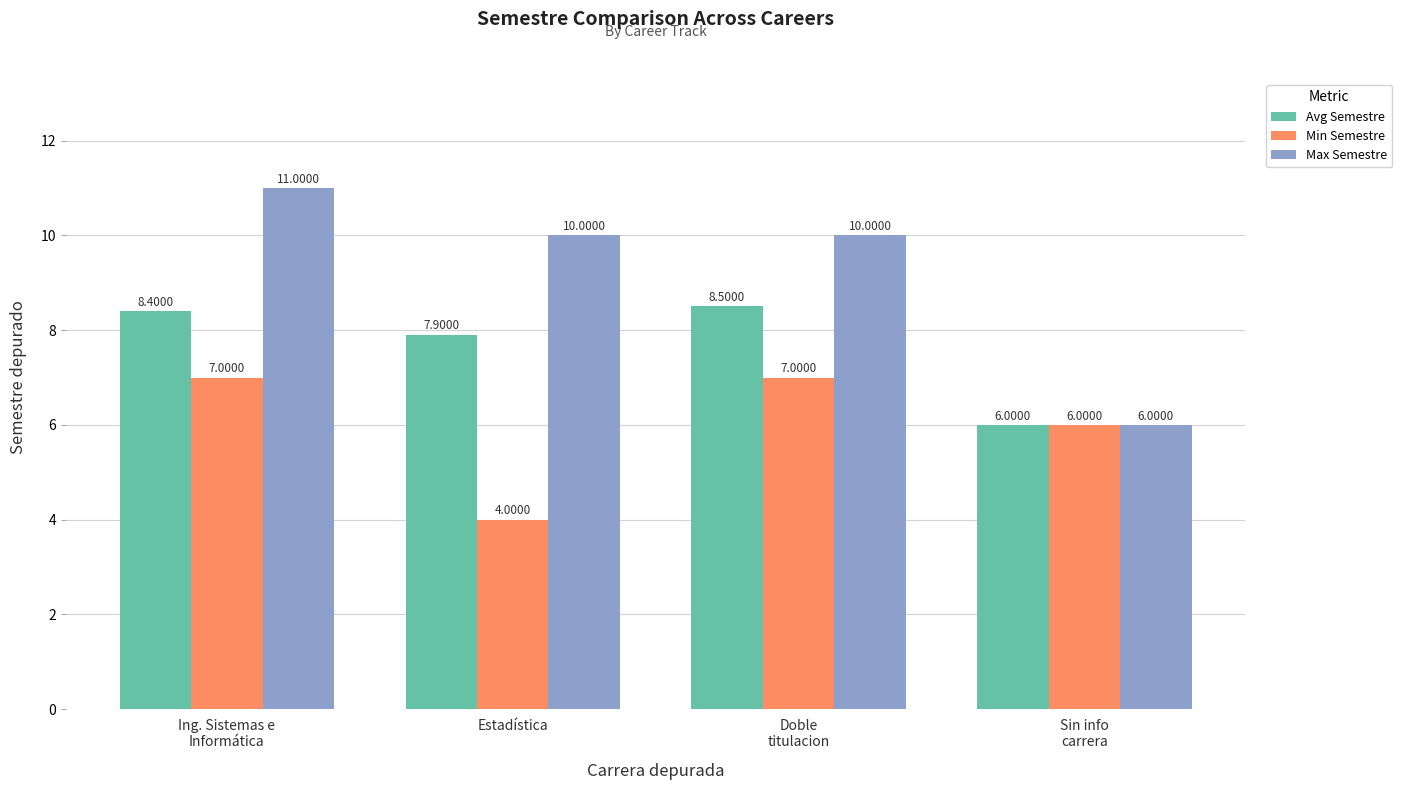

Count the number of data series in this chart.

3